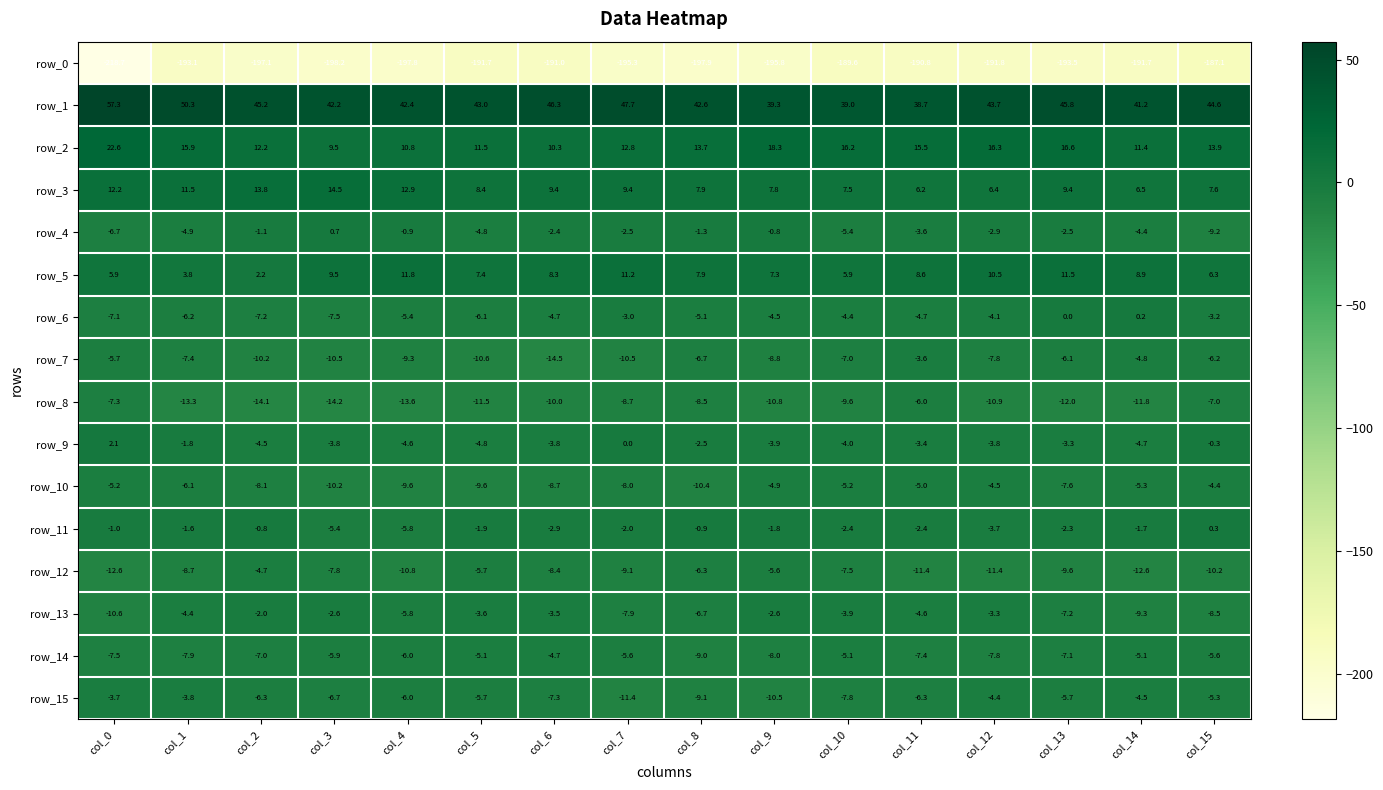

What value does the row_9 series have at col_10?

-4.0